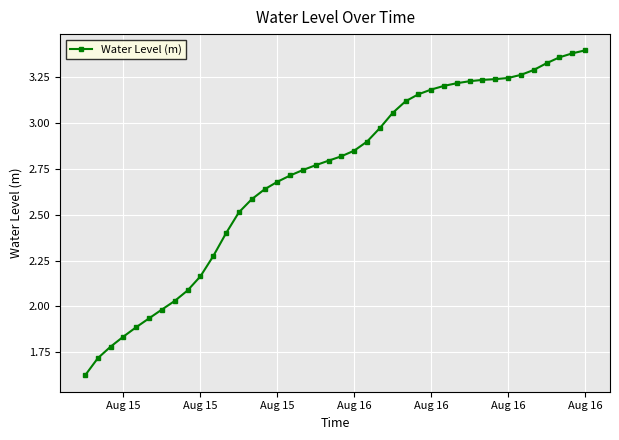

What is the difference between the maximum and second lowest values?

1.7